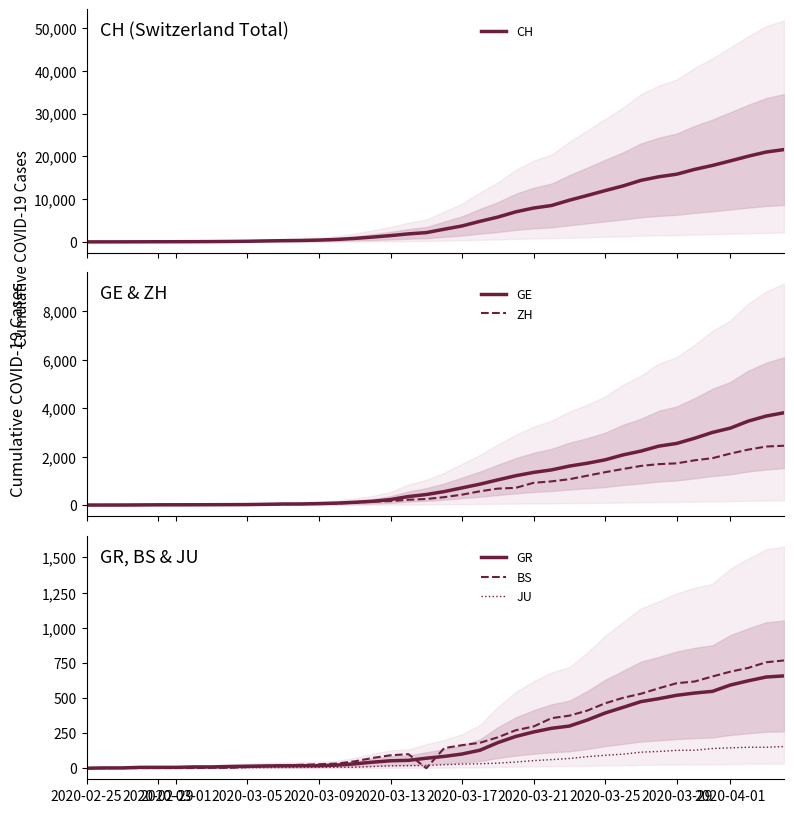

The value of BS at 2020-02-25 is 0. True or false?

True